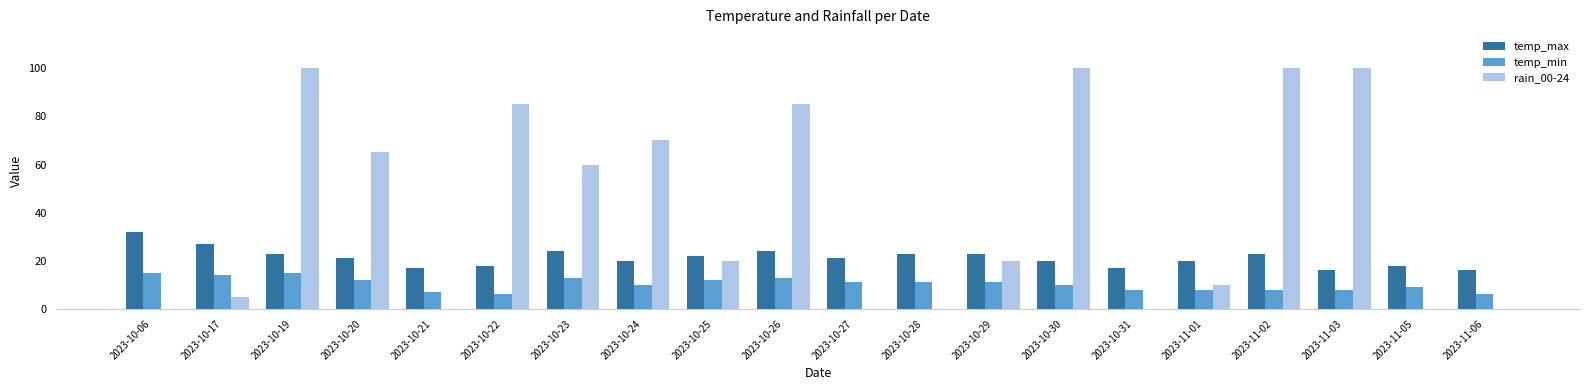

The temp_max series shows 22 at 2023-11-06. True or false?

False